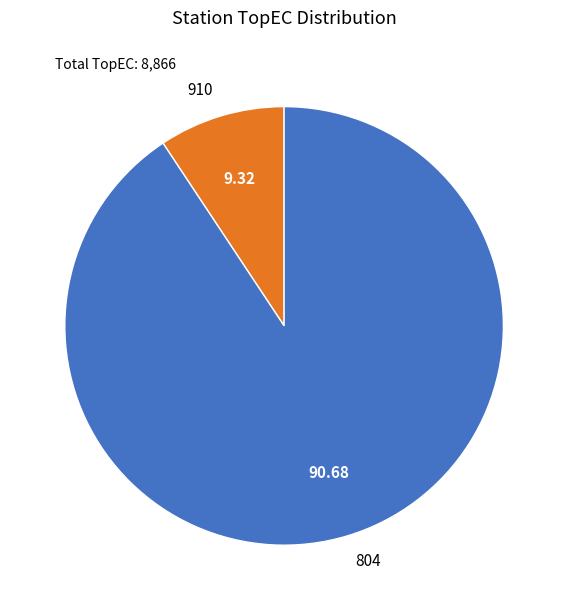

Which category has the smallest portion of the pie?

910